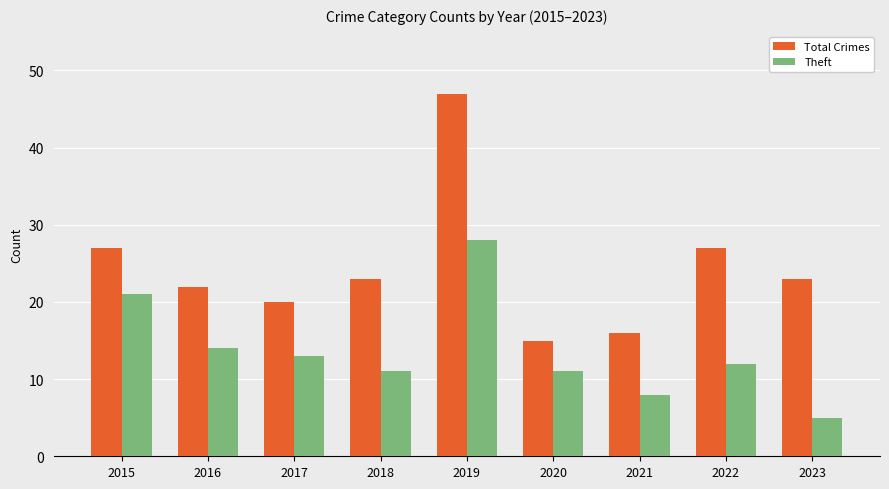

What is the difference between the maximum and minimum values in the Total Crimes series?

32